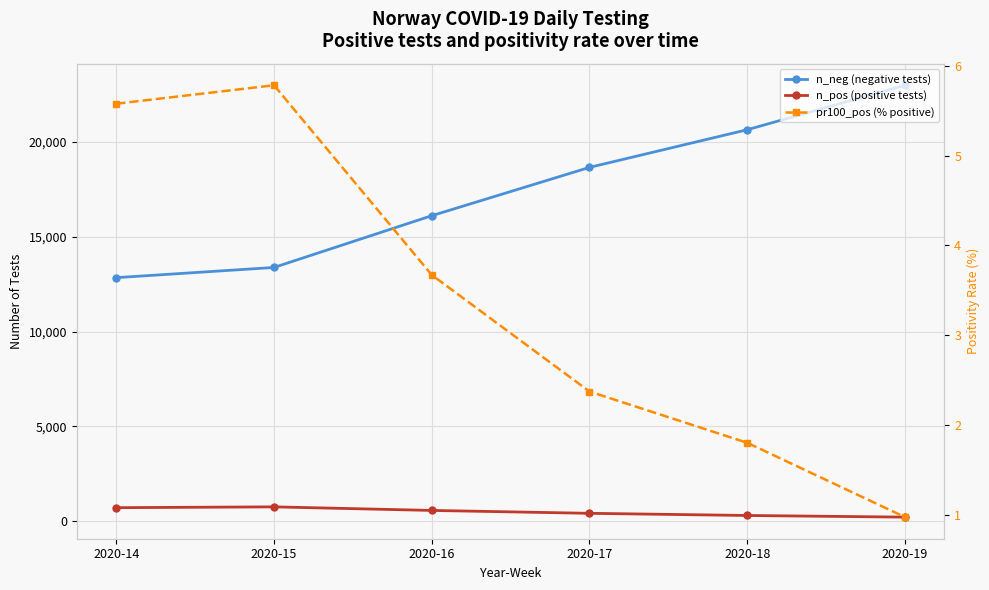

At how many categories does at least one series exceed 3105?

6